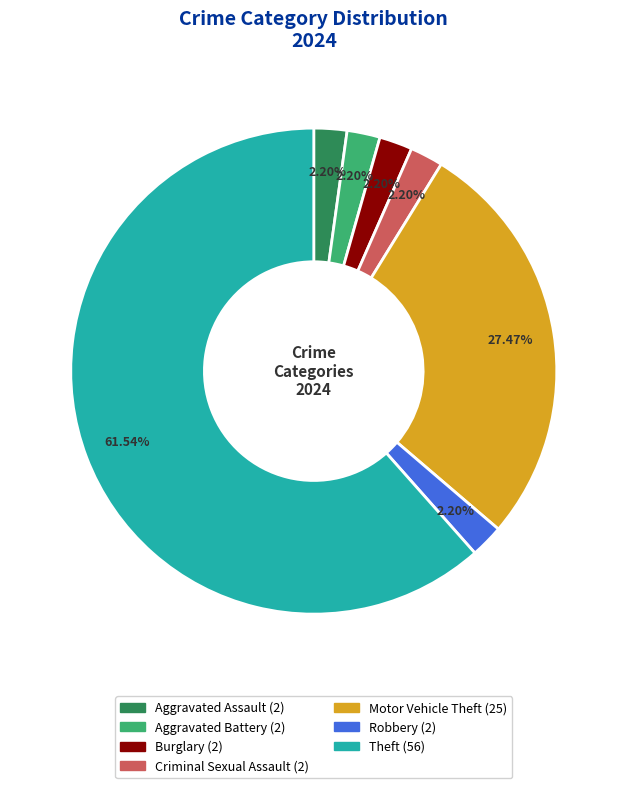

The Aggravated Assault slice represents 17% of the pie. True or false?

False